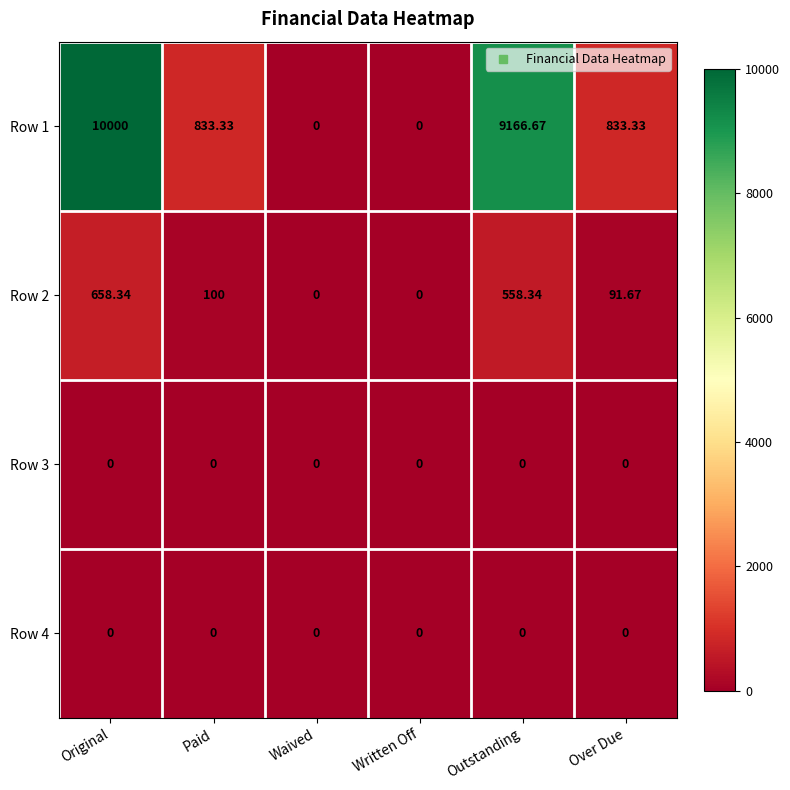

What is the spread (max minus min) of values at Paid?

833.3